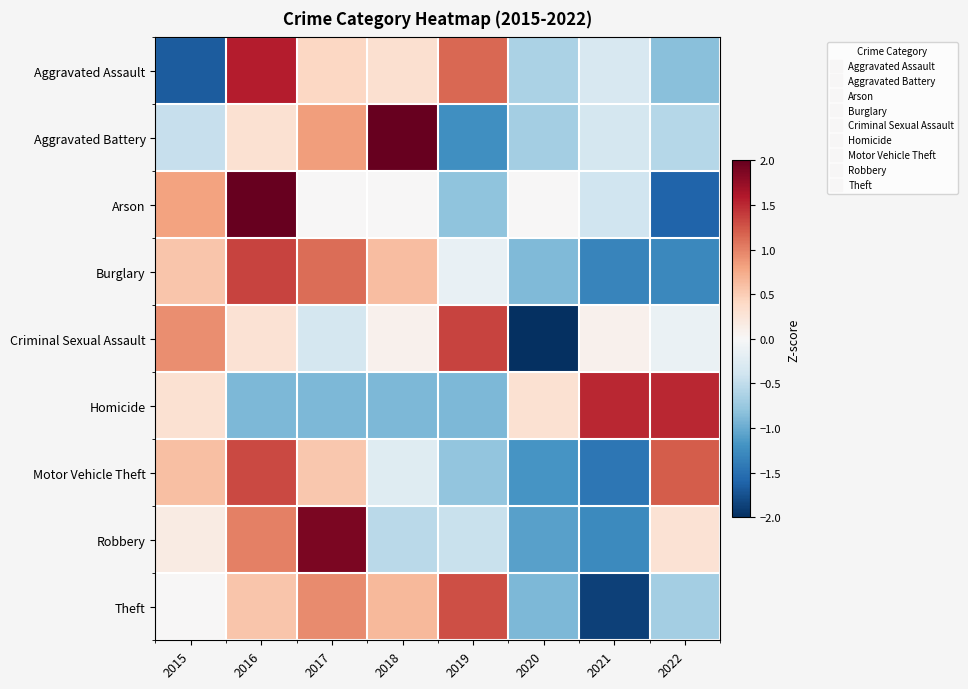

Rank the series by their maximum value, from lowest to highest.

Theft, Motor Vehicle Theft, Burglary, Criminal Sexual Assault, Homicide, Aggravated Assault, Robbery, Arson, Aggravated Battery